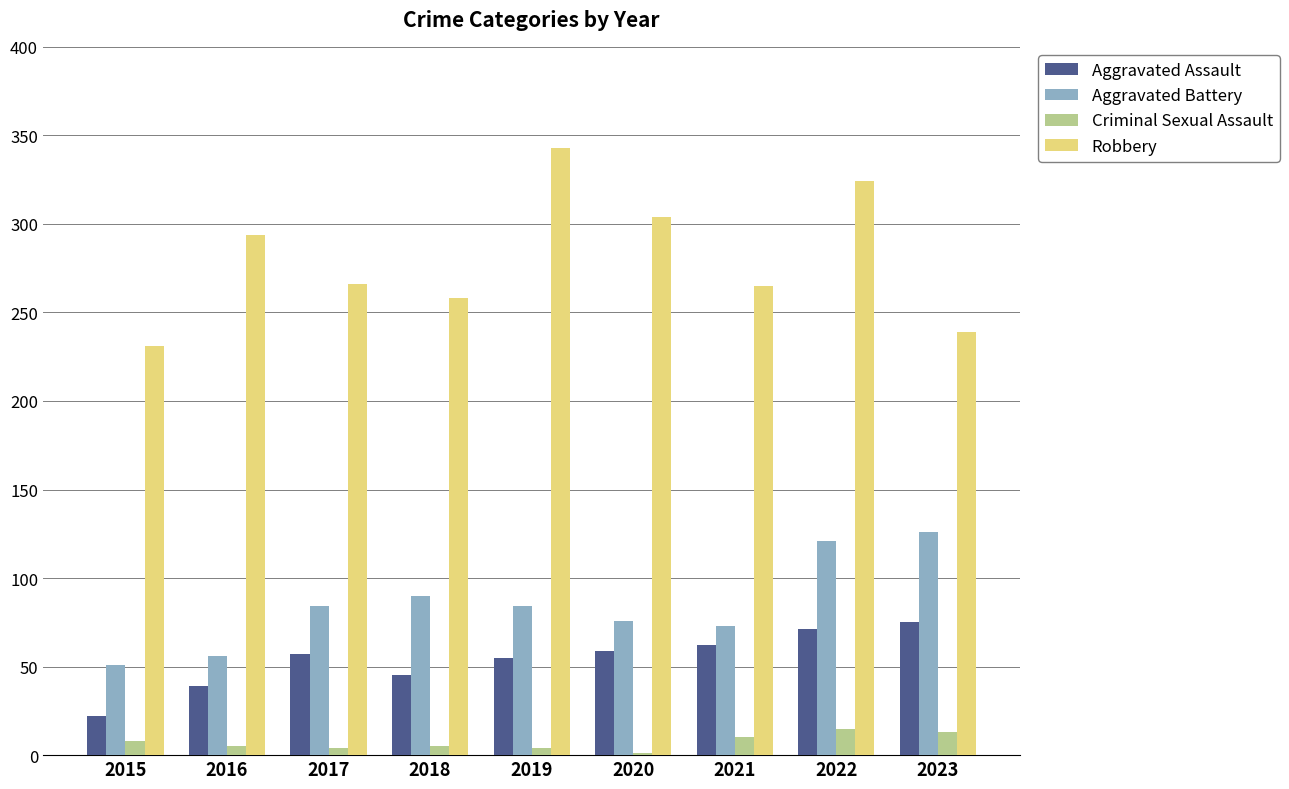

At which category is the sum across all series the highest?

2022